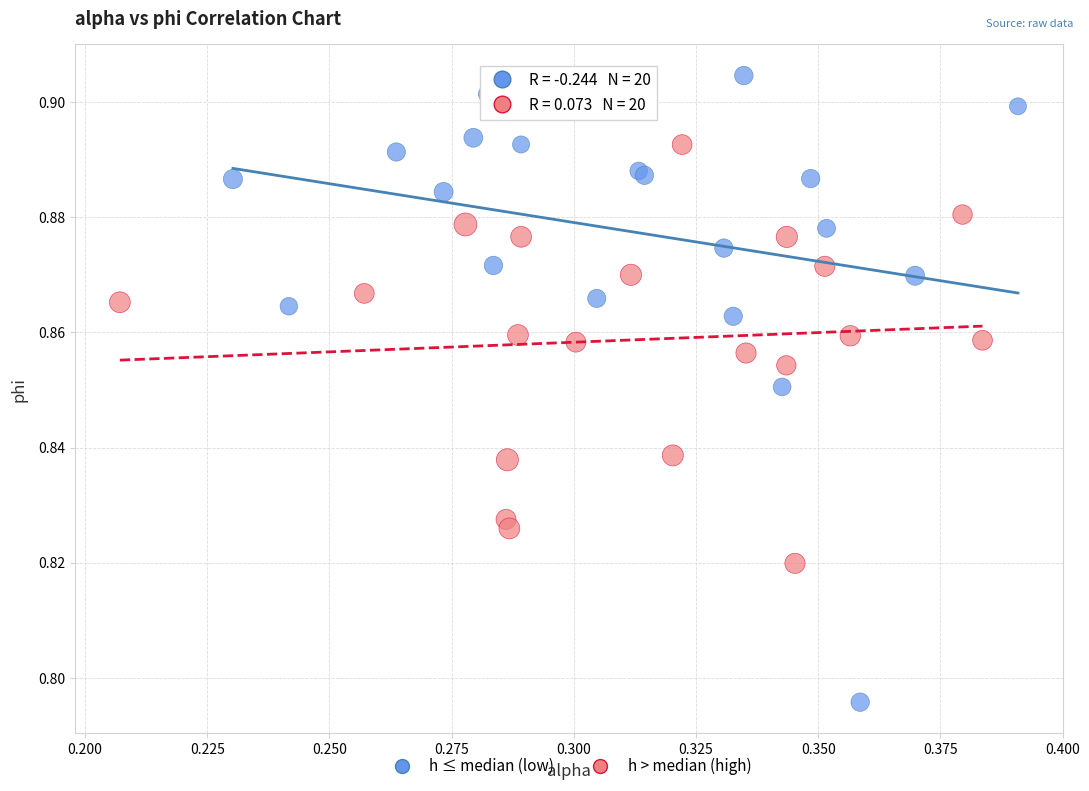

Which series contains the lowest Y value?

h ≤ median (low)